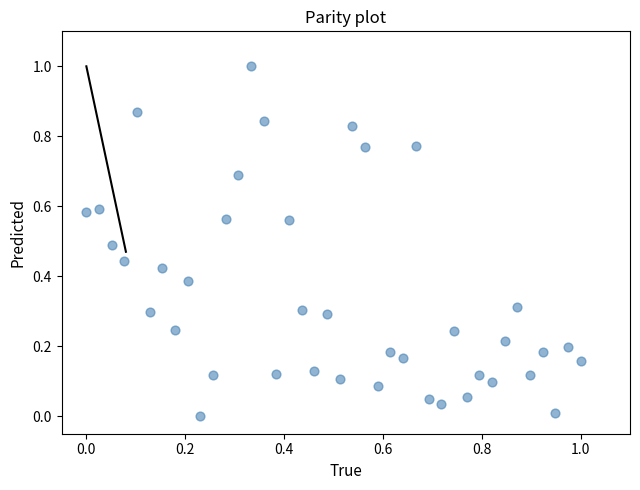

What is the range of Y values (max minus min)?

1.0